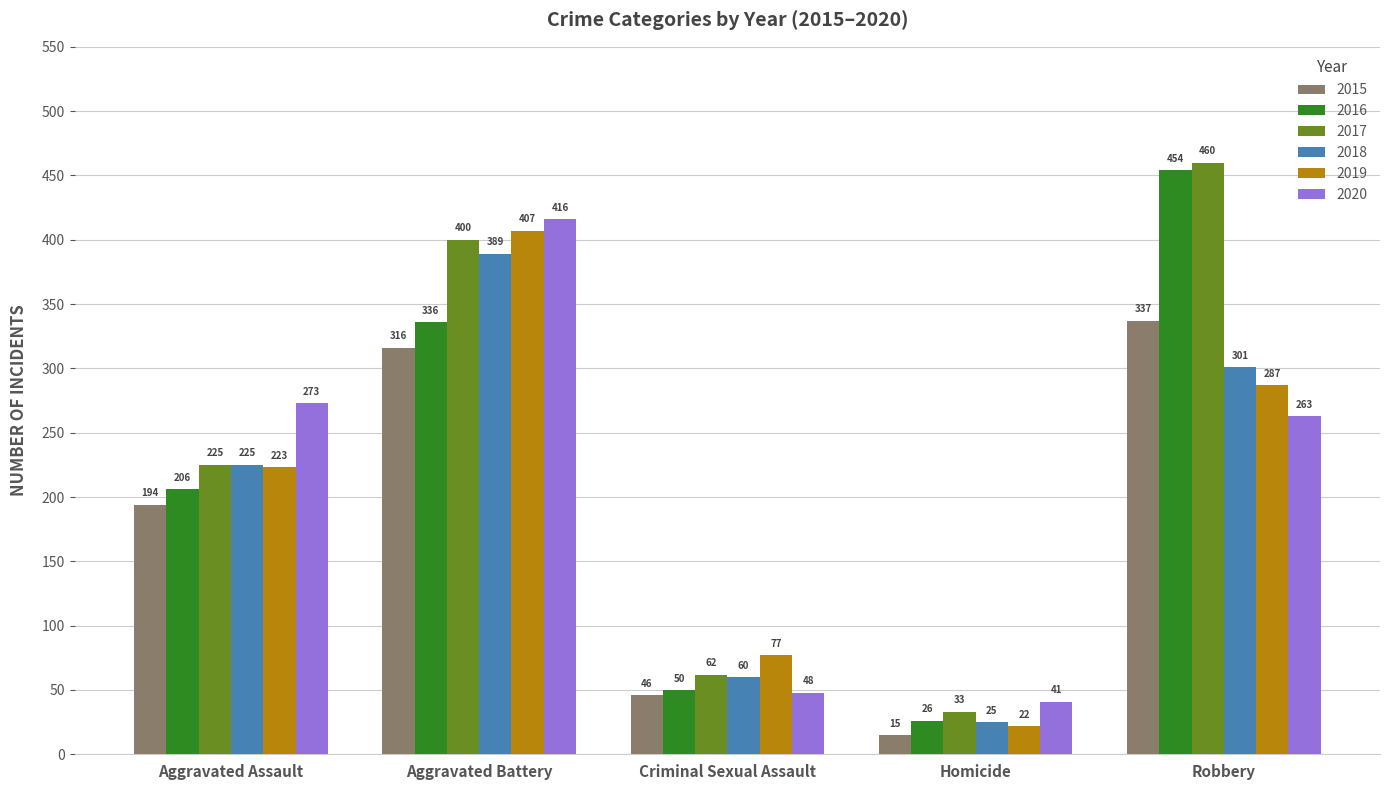

Rank the series by their maximum value, from lowest to highest.

2015, 2018, 2019, 2020, 2016, 2017